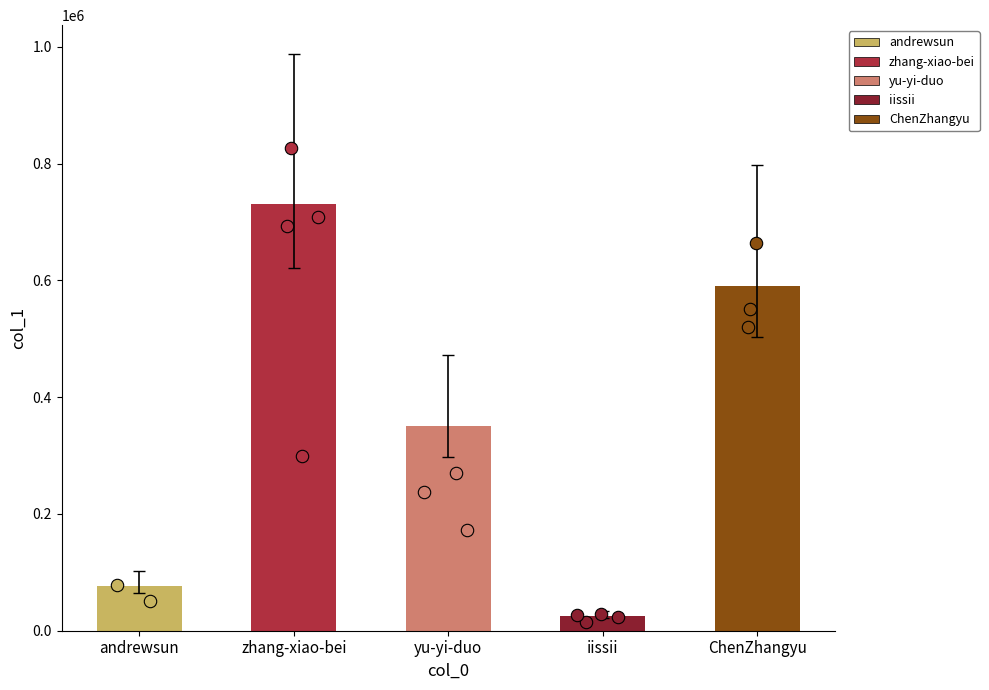

What is the ratio of the value at andrewsun to the value at iissii?

3.1